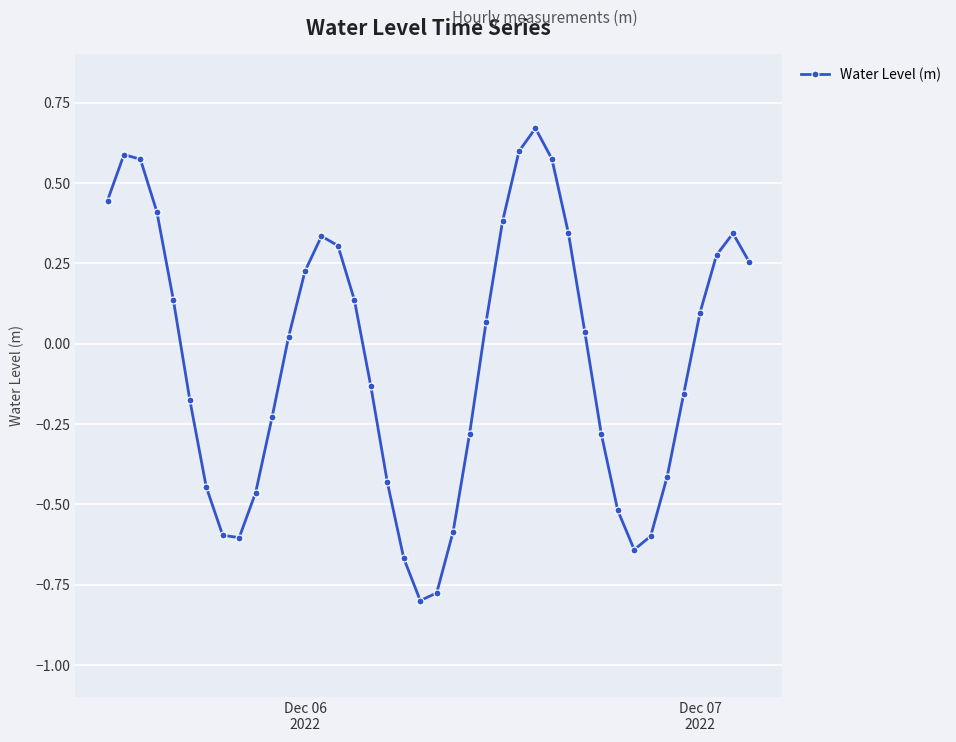

True or false: the data has more than 0 interior local peaks.

True